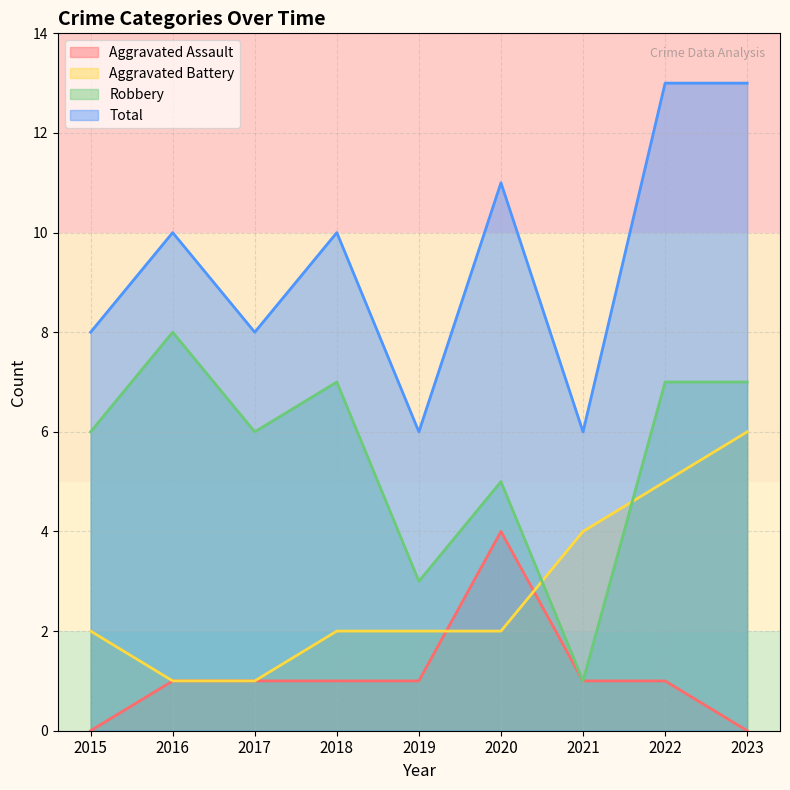

True or false: Total has a value of 10 at 2018.

True